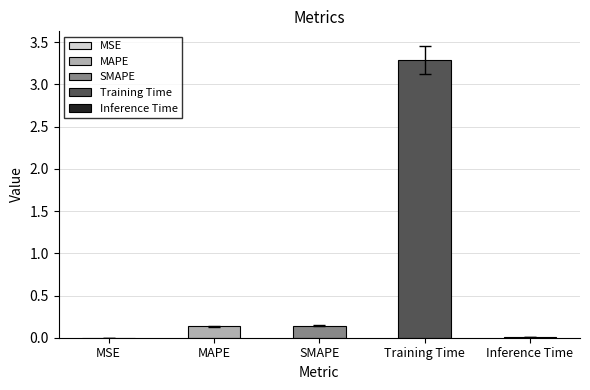

Reading left to right, transcribe all the data shown in this chart.

0.0	0.1	0.1	3.3	0.0